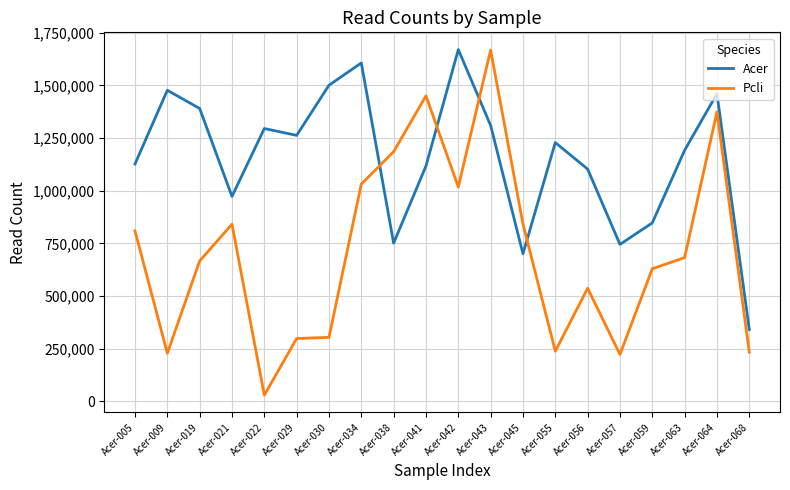

True or false: Pcli and Acer intersect in this chart.

True